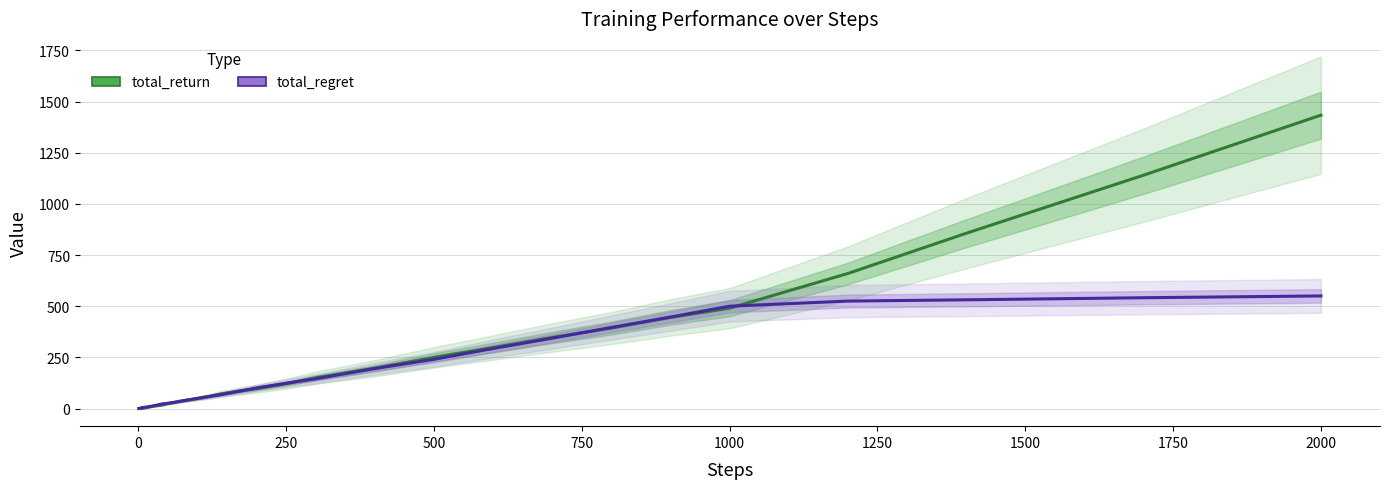

True or false: total_return has more than 2 points higher than both neighbors.

False